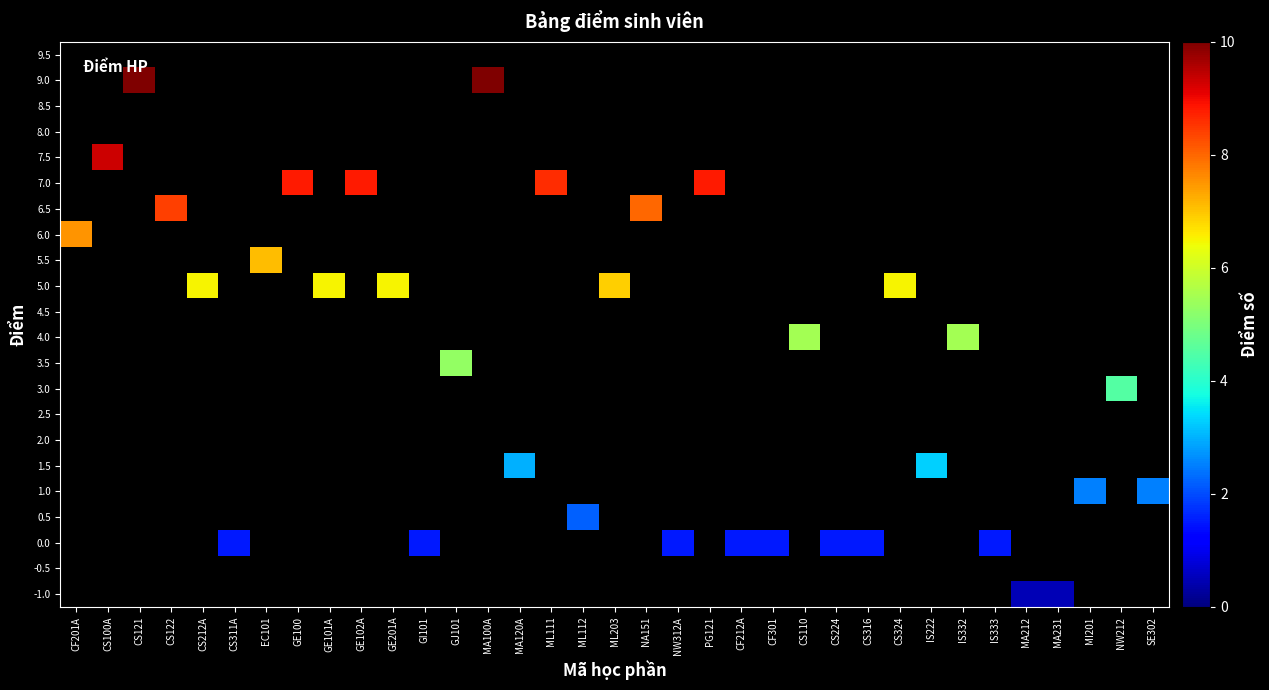

How many categories are shown in the chart?

35